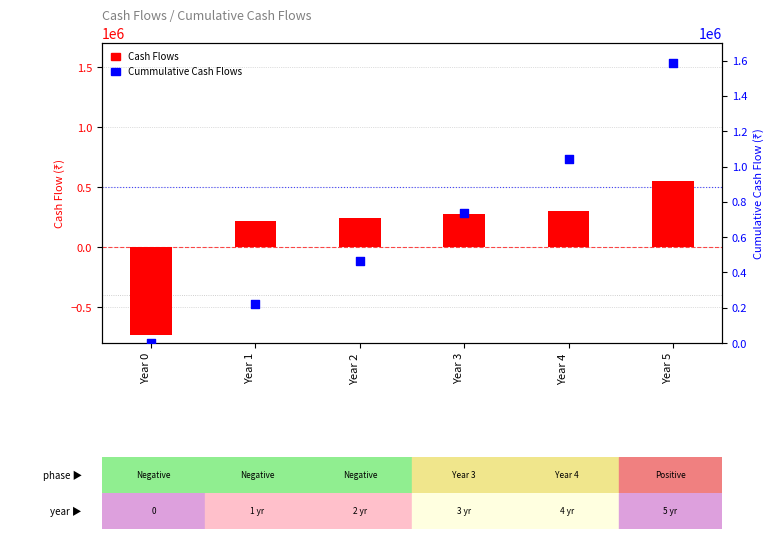

At how many categories does at least one series exceed -651884?

6